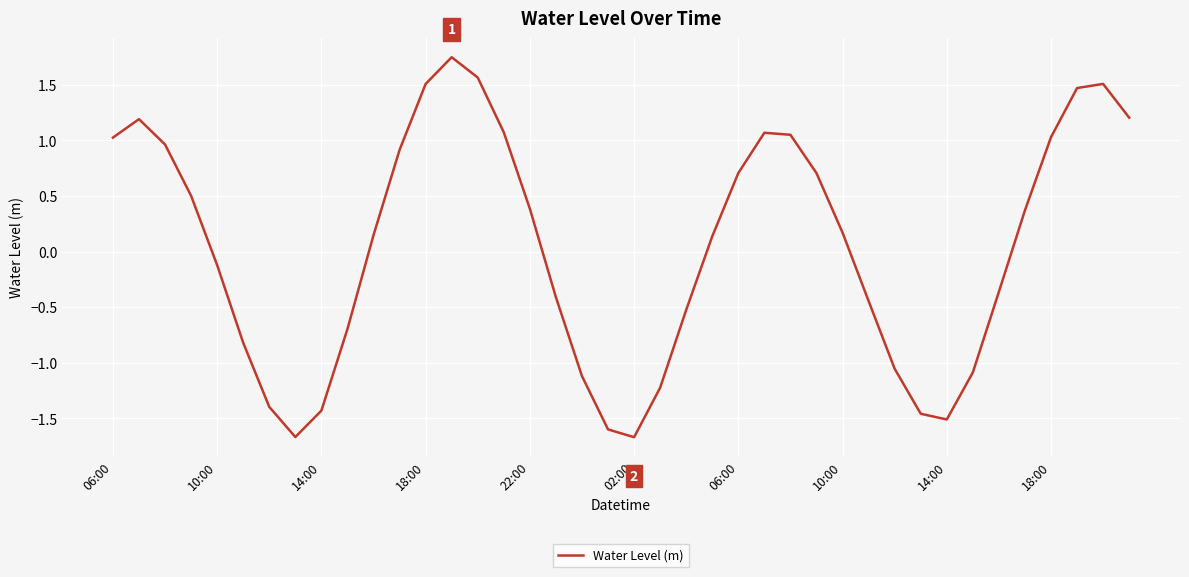

What is the minimum value shown in the chart?

-1.7